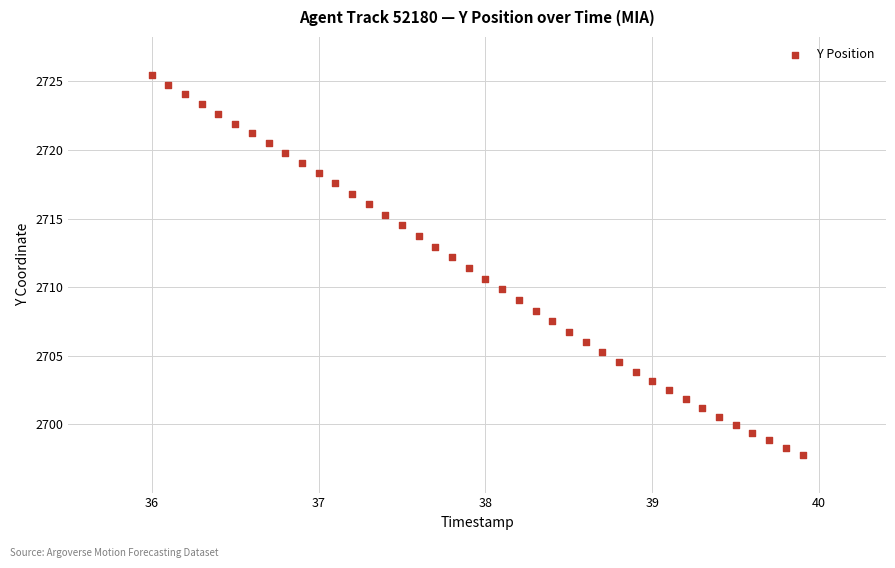

What is the range of Y values (max minus min)?

27.7